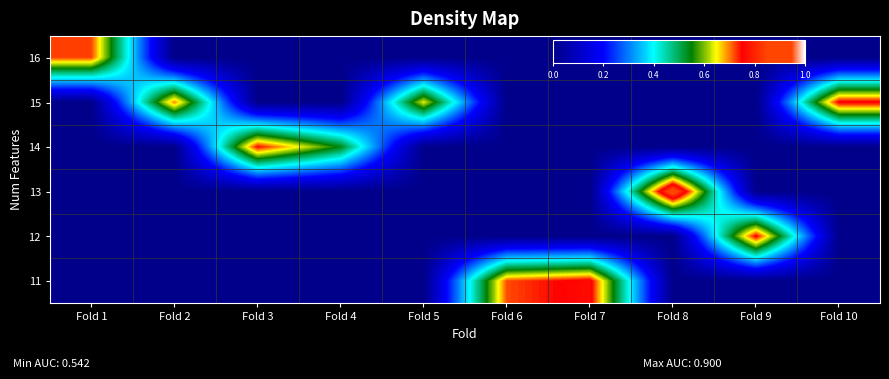

Reading left to right, list all the values displayed in this chart.

row_0: 0.0	0.0	0.0	0.0	0.0	0.7	0.8	0.0	0.0	0.0
row_1: 0.0	0.0	0.0	0.0	0.0	0.0	0.0	0.0	0.8	0.0
row_2: 0.0	0.0	0.0	0.0	0.0	0.0	0.0	0.9	0.0	0.0
row_3: 0.0	0.0	0.8	0.5	0.0	0.0	0.0	0.0	0.0	0.0
row_4: 0.0	0.7	0.0	0.0	0.6	0.0	0.0	0.0	0.0	0.8
row_5: 0.7	0.0	0.0	0.0	0.0	0.0	0.0	0.0	0.0	0.0